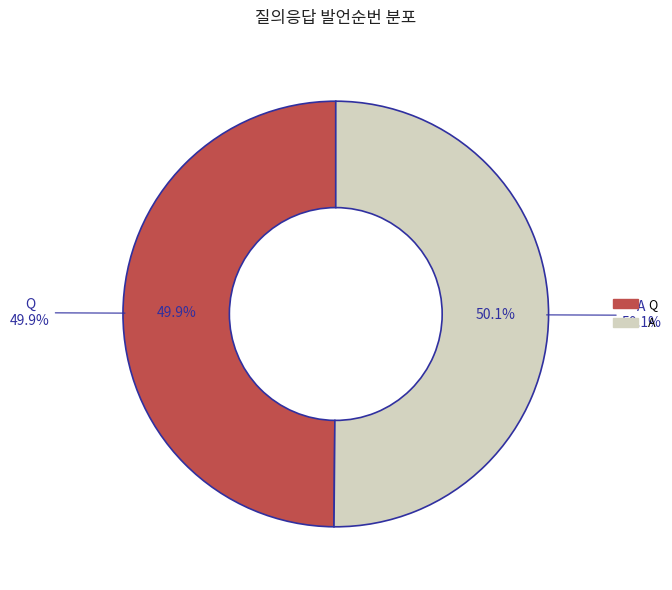

Which slice is the largest?

A